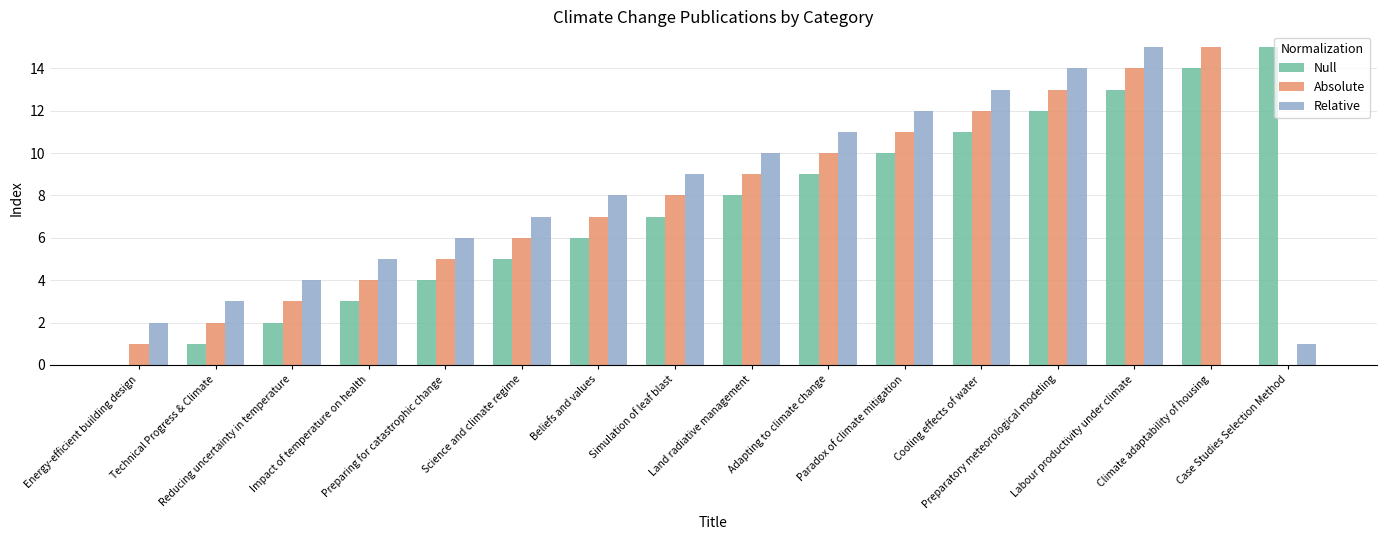

What is the label of the 12th bar from the right?

Preparing for catastrophic change